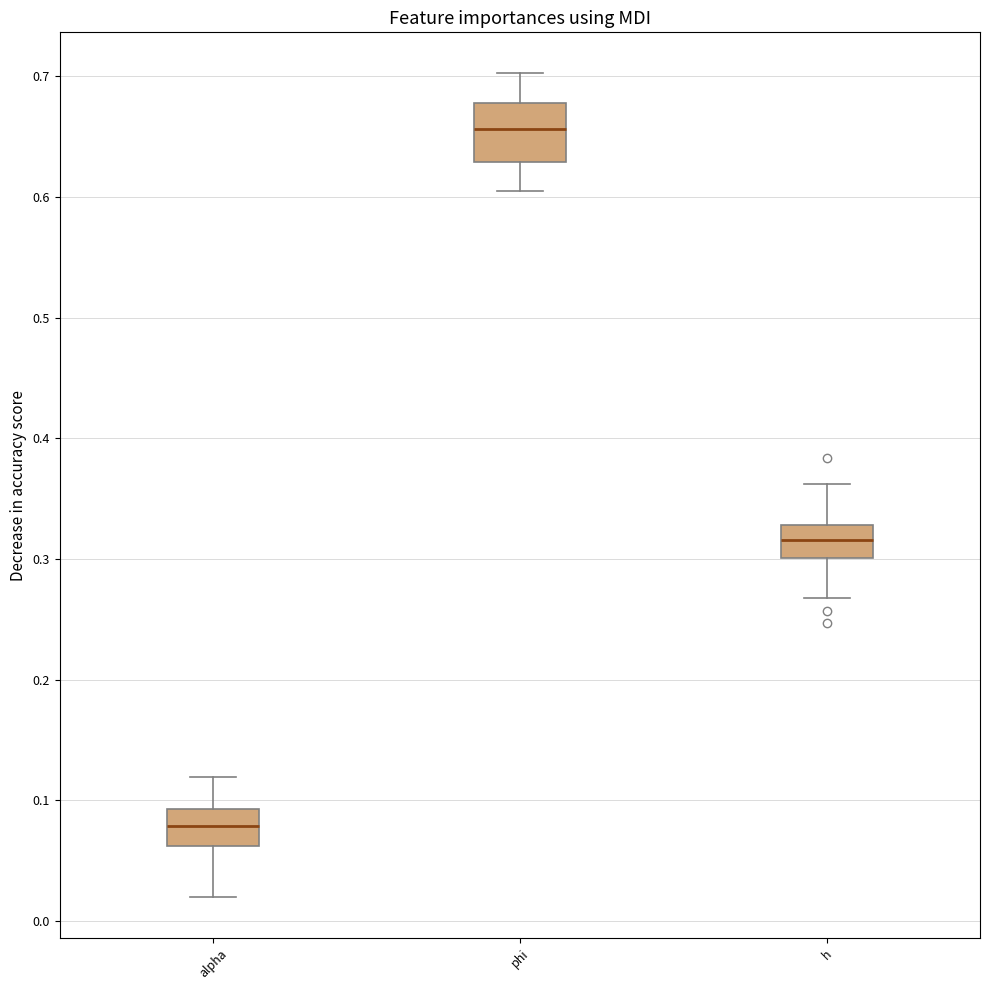

Where is the upper edge of the box for phi on the y-axis? The values are not printed on the chart, so give them approximately, as read against the axis.

0.68